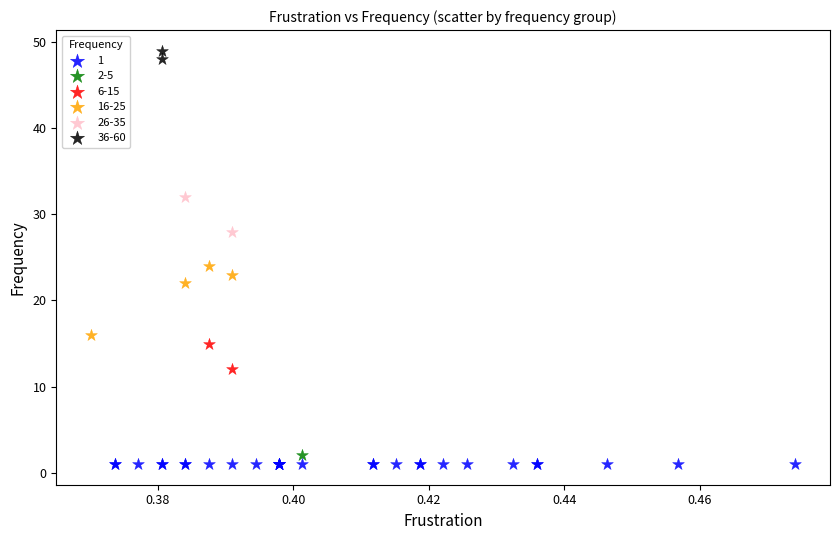

Which series contains the highest Y value?

36-60